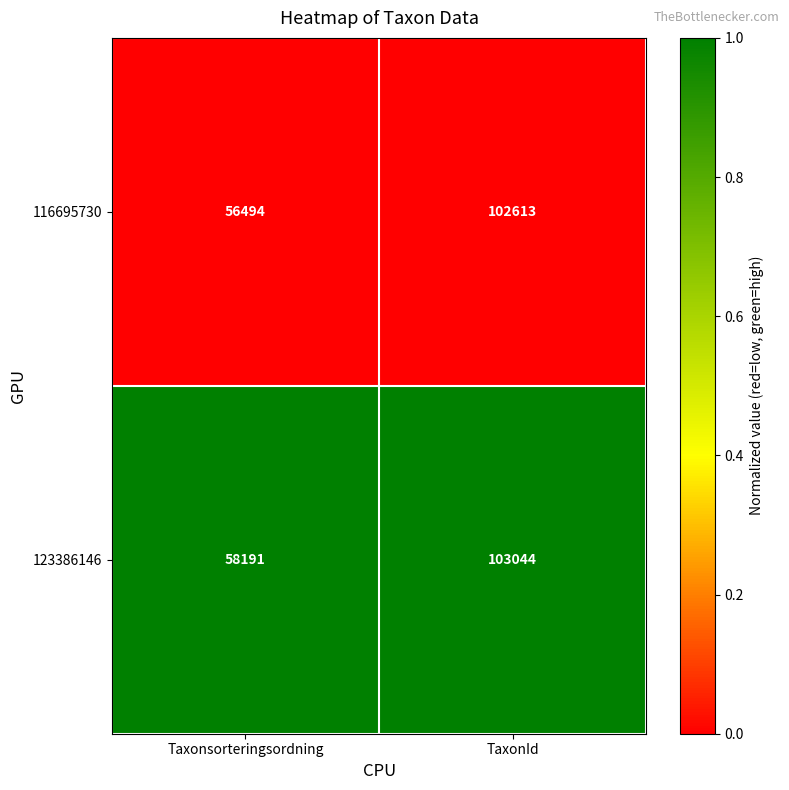

Which series changed the most between Taxonsorteringsordning and TaxonId?

116695730